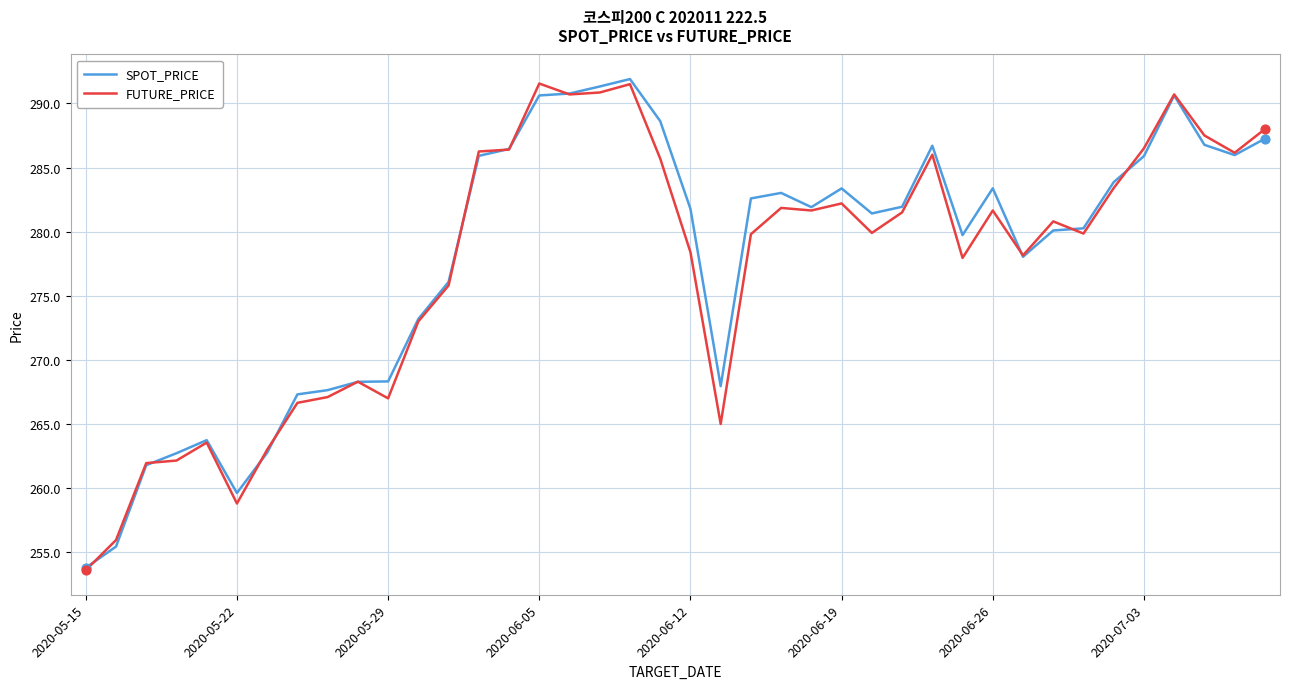

Which series has the largest total across all categories?

SPOT_PRICE